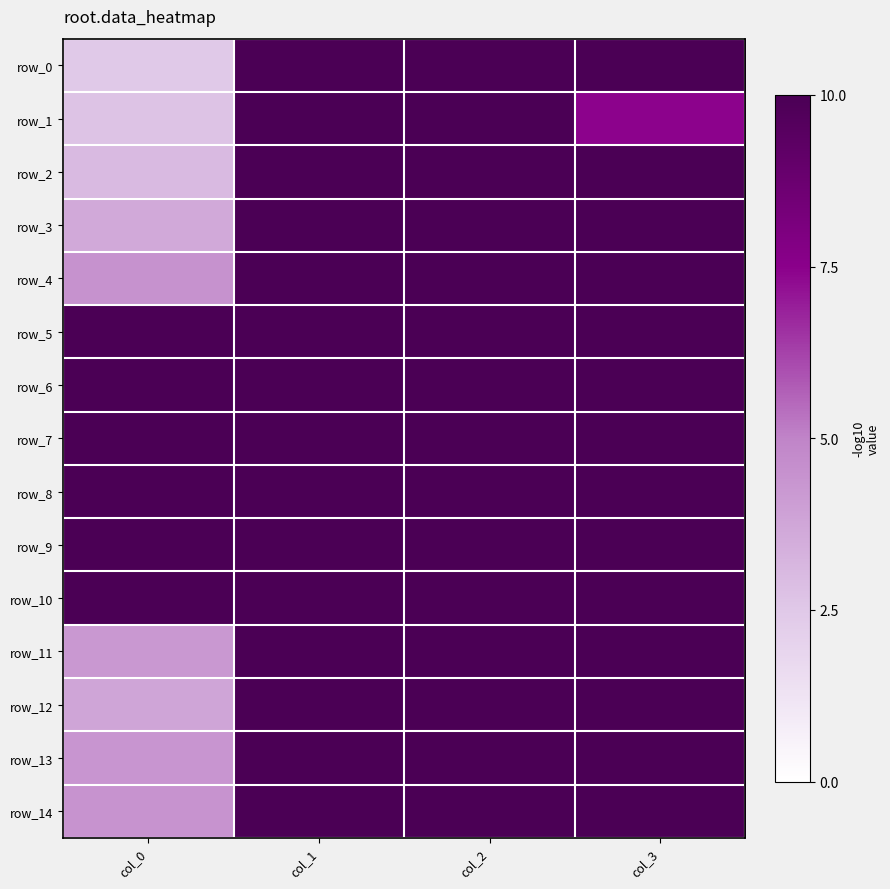

The row_13 series shows 10.0 at col_3. True or false?

True